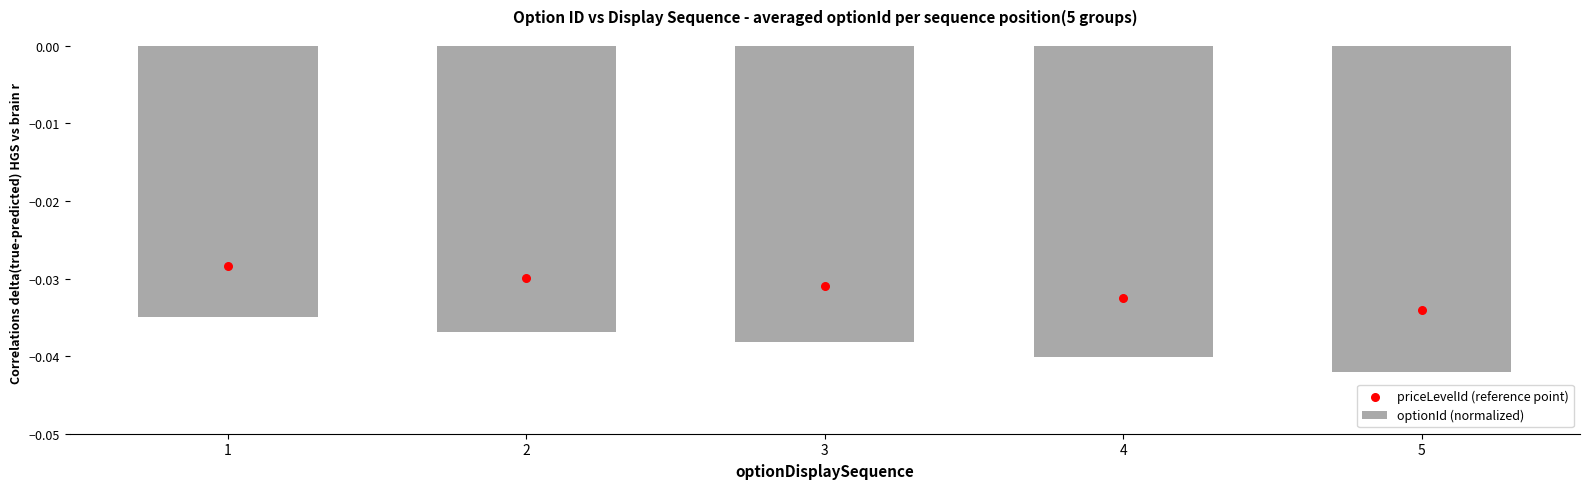

Is the value of optionId (normalized) at 3 greater than the value of priceLevelId (reference point) at 5?

No